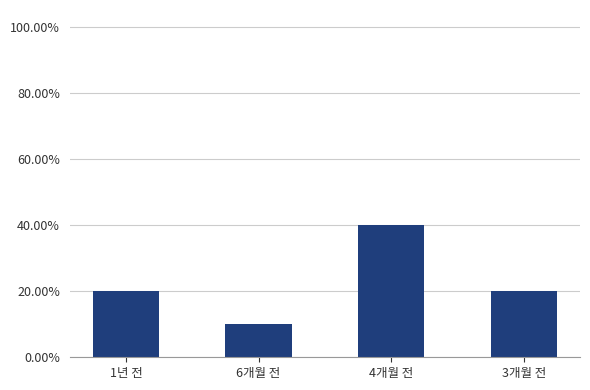

Are the bars horizontal?

No